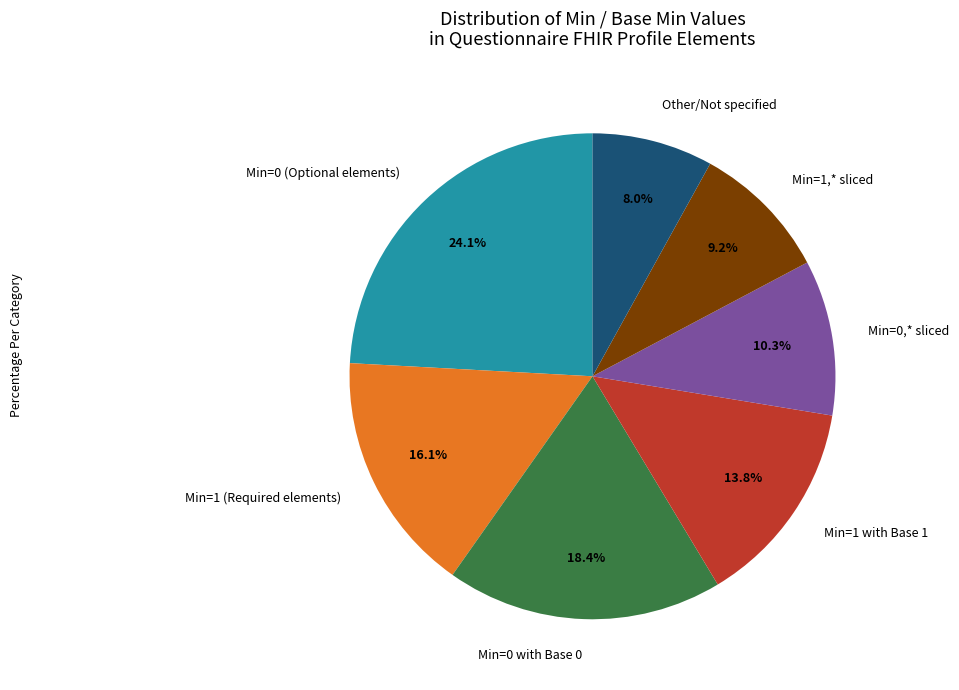

Is Min=1 (Required elements) the majority of the pie?

No